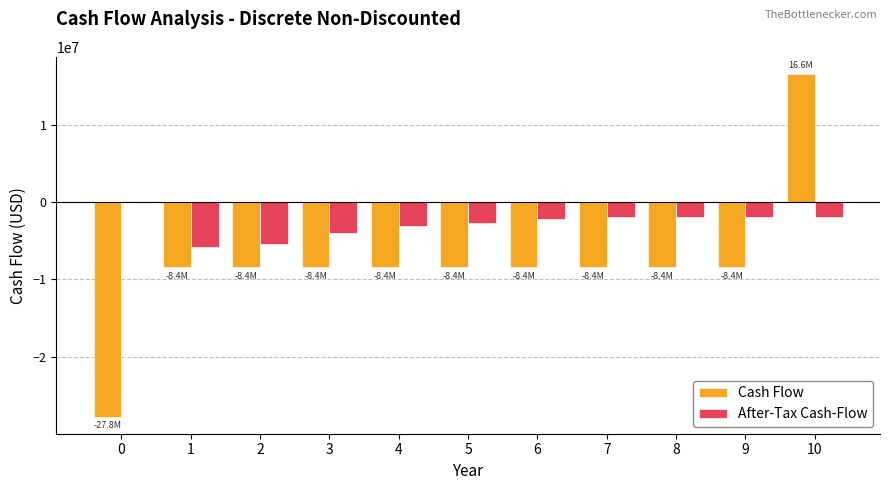

Reading left to right, extract all data points from this chart.

Cash Flow: 0=-27762266.7	1=-8392993.4	2=-8392993.4	3=-8392993.4	4=-8392993.4	5=-8392993.4	6=-8392993.4	7=-8392993.4	8=-8392993.4	9=-8392993.4	10=16607006.6
After-Tax Cash-Flow: 0=0.0	1=-5840445.7	2=-5356445.7	3=-3966045.7	4=-3131805.7	5=-2719965.7	6=-2197245.7	7=-1880445.7	8=-1880445.7	9=-1880445.7	10=-1880445.7